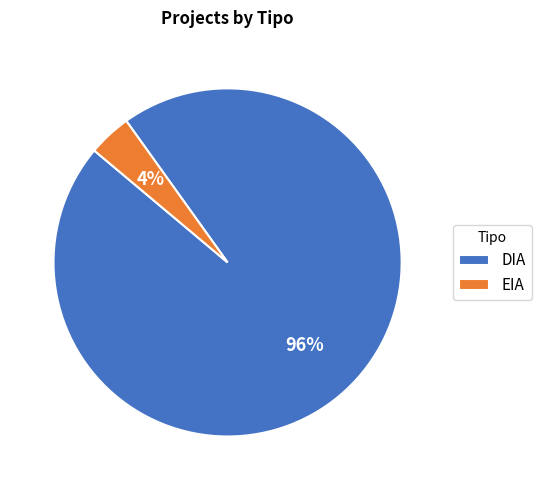

Rank the categories by value from lowest to highest.

EIA, DIA